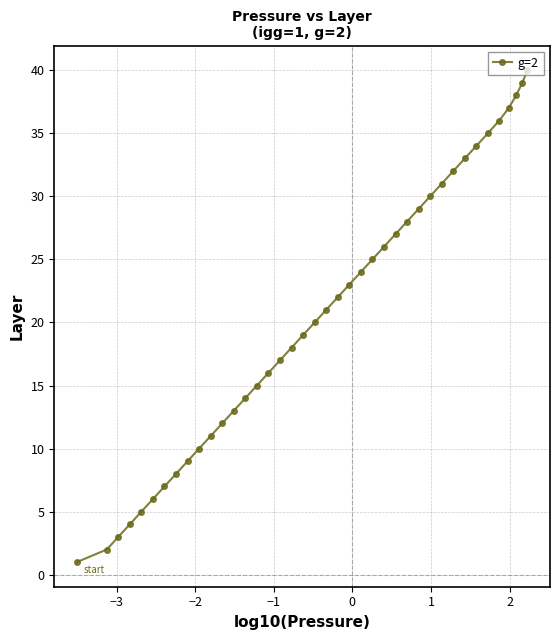

What is the maximum value shown in the chart?

40